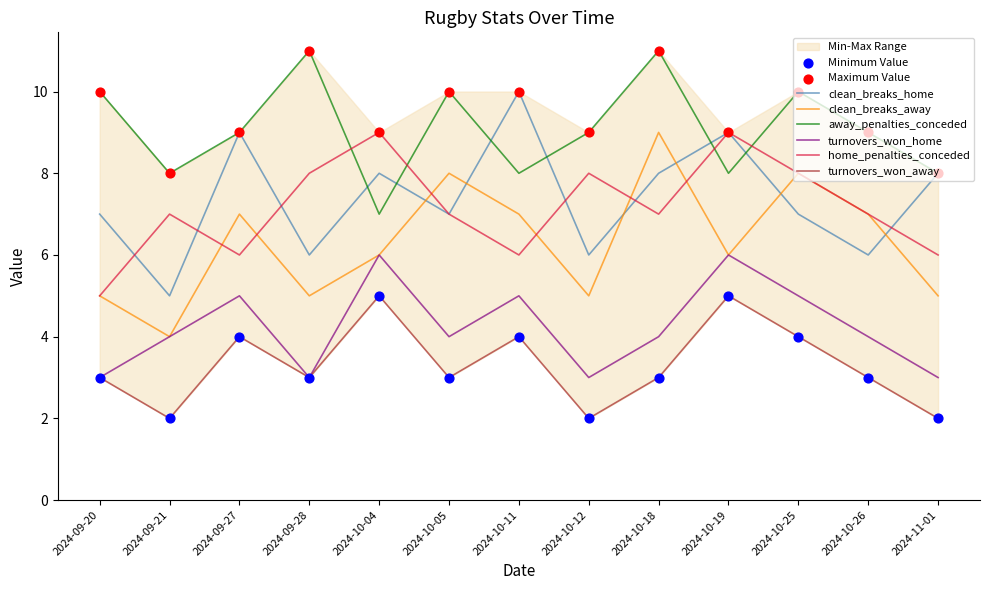

Which series has the widest spread of Y values?

clean_breaks_home